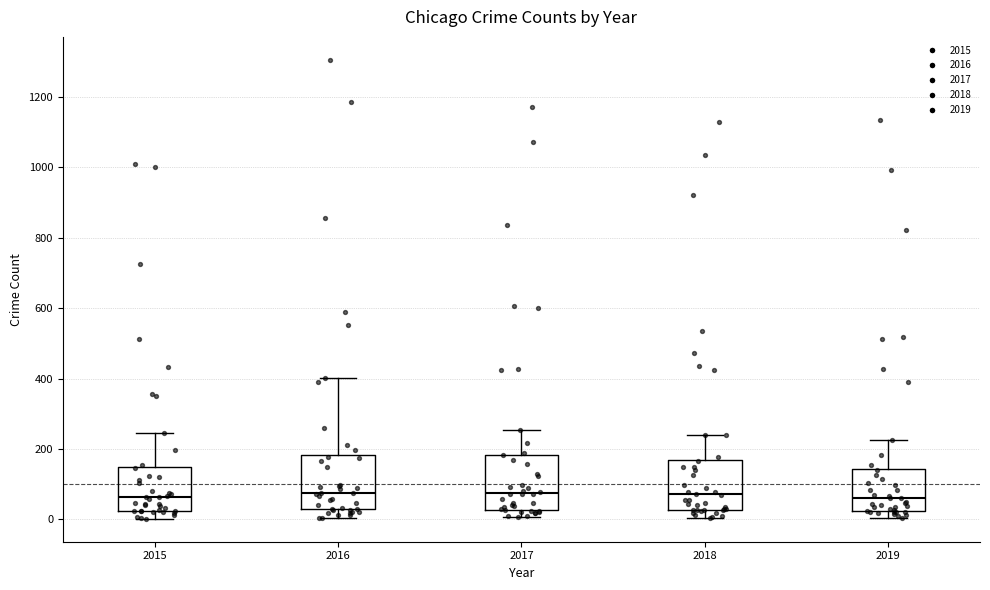

Reading left to right, read every box against the y-axis: the position of its median line, the range the box covers, and the ends of its whiskers. The values are not printed on the chart, so give them approximately, as read against the axis.

2015: median 60, box 20 to 140, whiskers 0 to 240
2016: median 80, box 40 to 180, whiskers 0 to 400
2017: median 80, box 20 to 180, whiskers 0 to 260
2018: median 80, box 20 to 160, whiskers 0 to 240
2019: median 60, box 20 to 140, whiskers 0 to 220